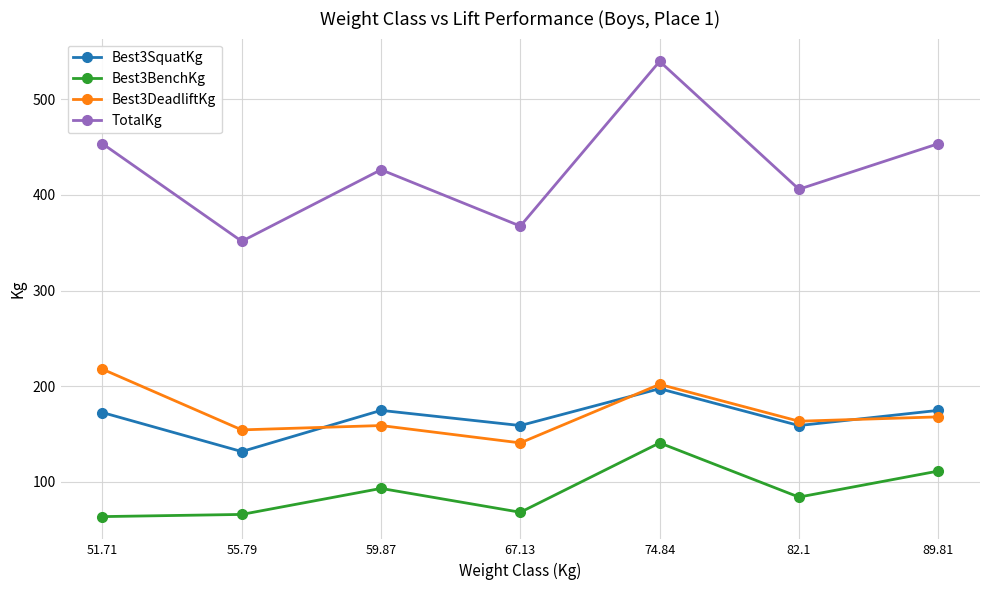

What is the difference between the Best3BenchKg values at 82.1 and 67.13?

15.9